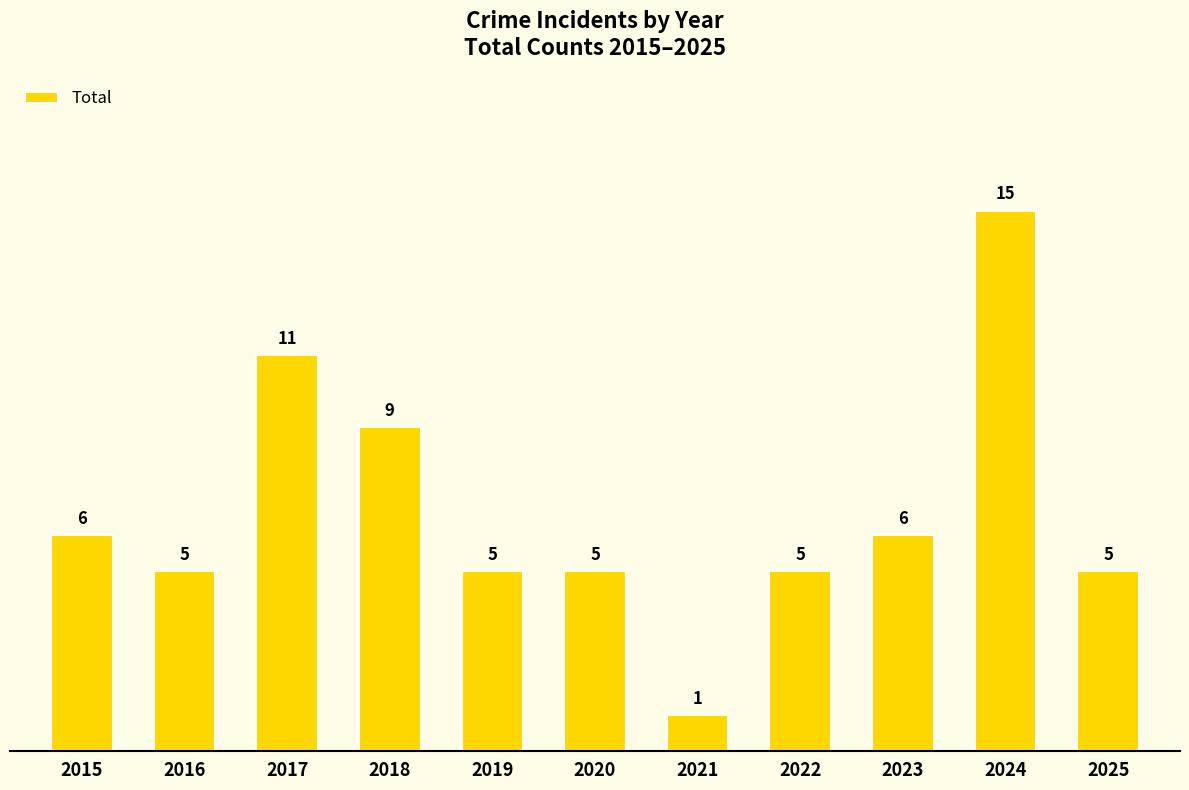

Reading left to right, list all the values displayed in this chart.

6	5	11	9	5	5	1	5	6	15	5